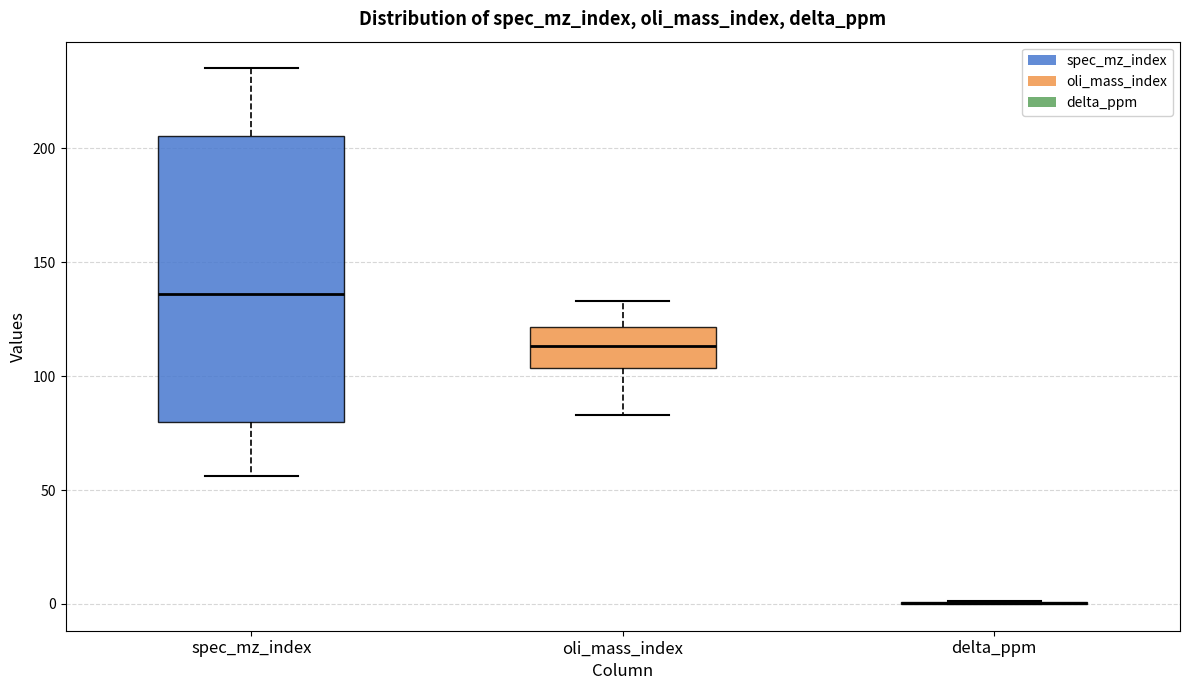

Comparing the boxes themselves (not the whiskers), which one is the tallest?

spec_mz_index